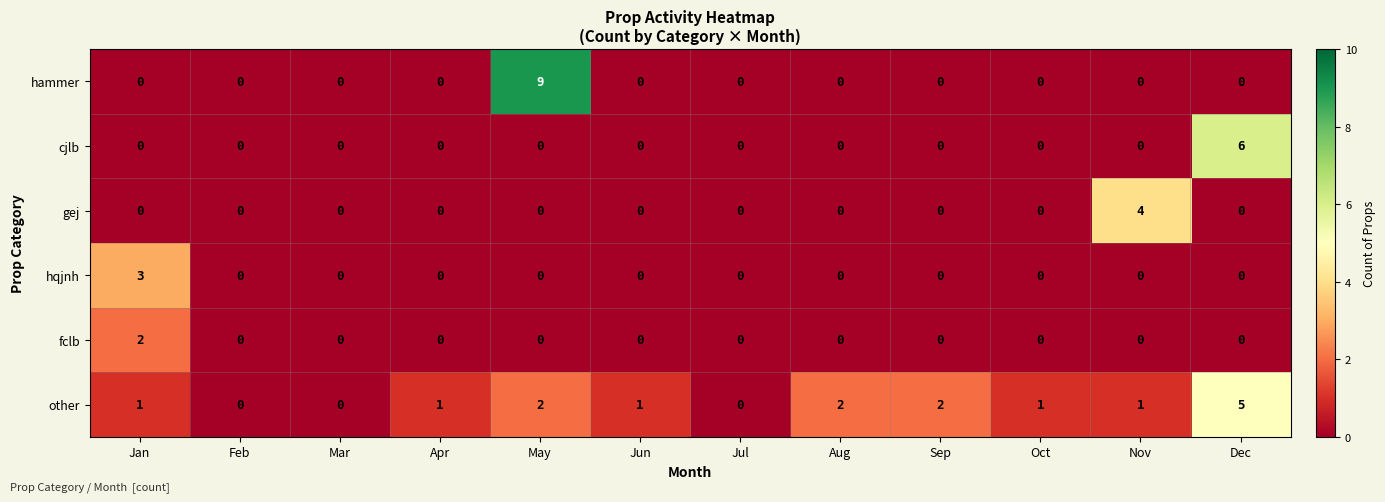

List the series in order of their peak value, highest first.

hammer, cjlb, other, gej, hqjnh, fclb